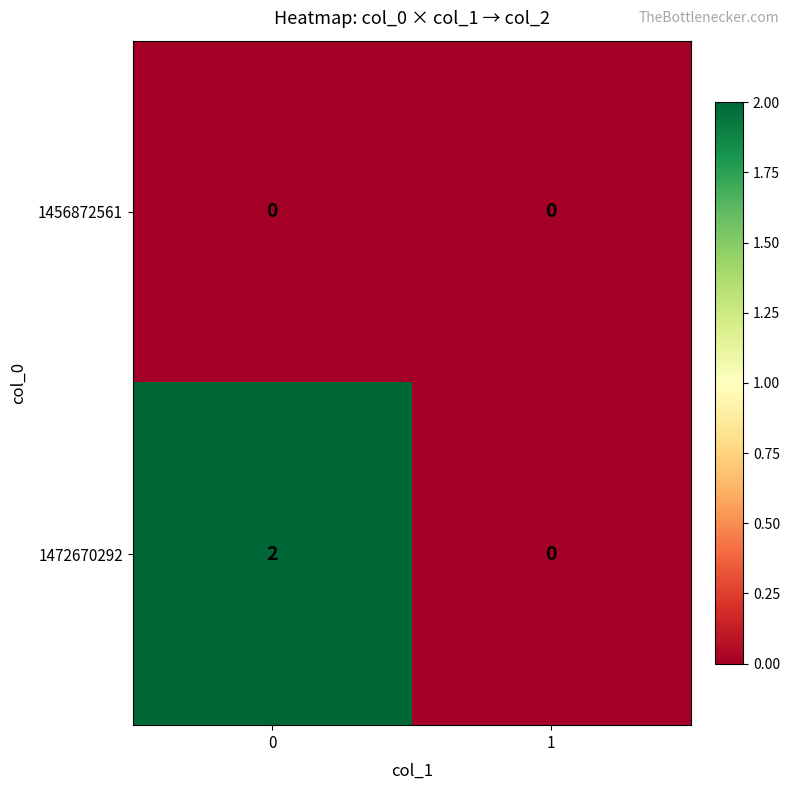

Reading right to left, transcribe all the data shown in this chart.

1456872561: 0	0
1472670292: 0	2